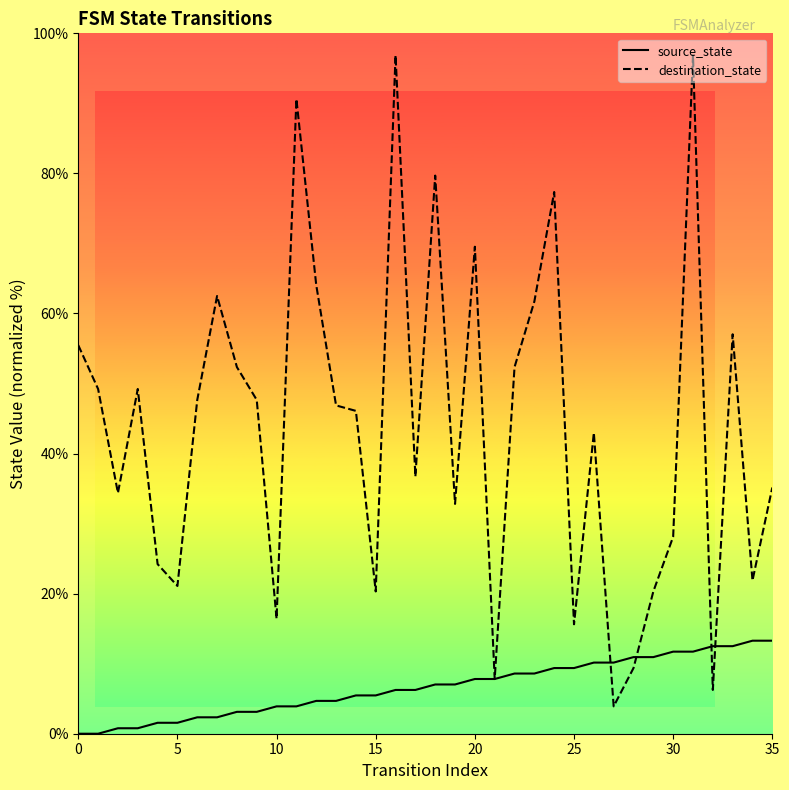

Which series has the largest range (max minus min)?

destination_state